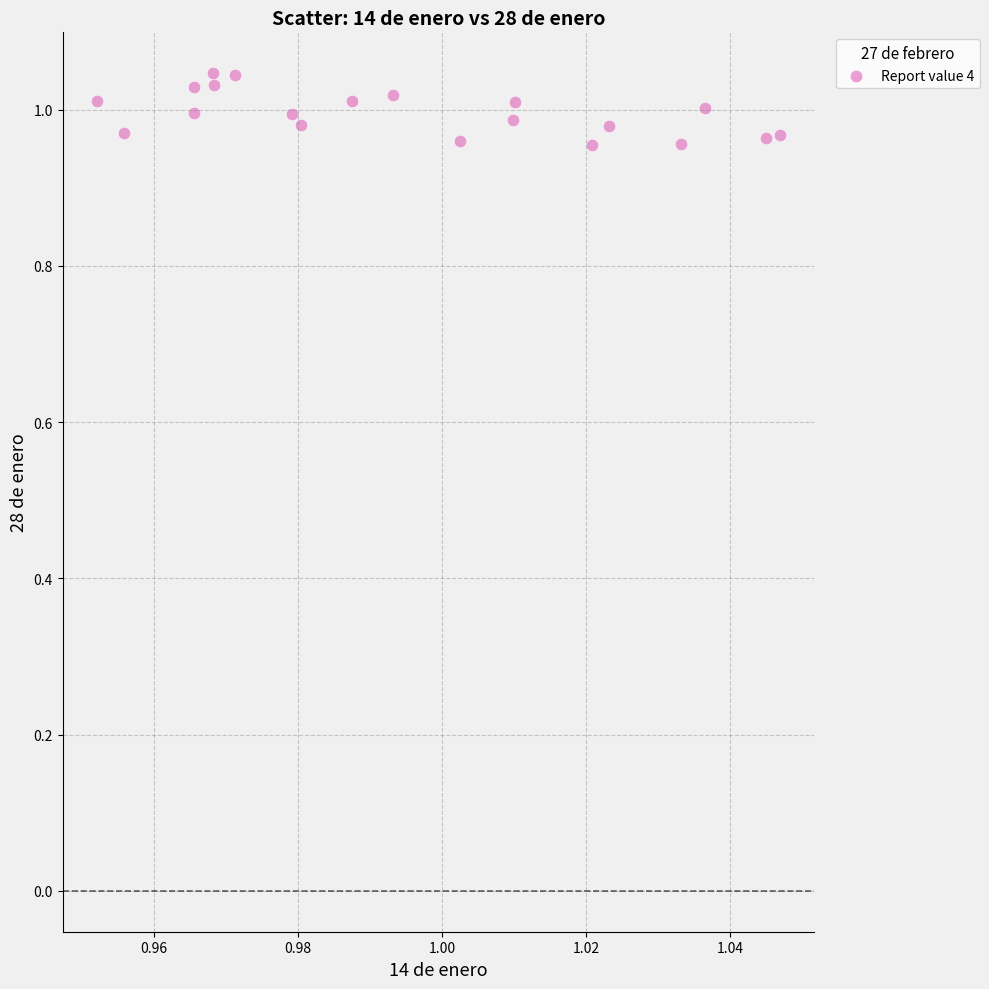

How many points are shown in the scatter plot?

20